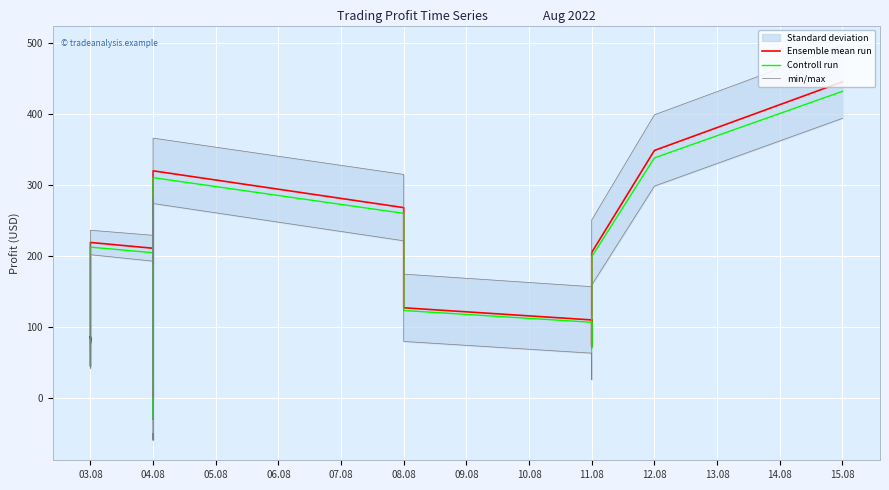

What is the value of the Controll run point at the 37th from the left?

156.9